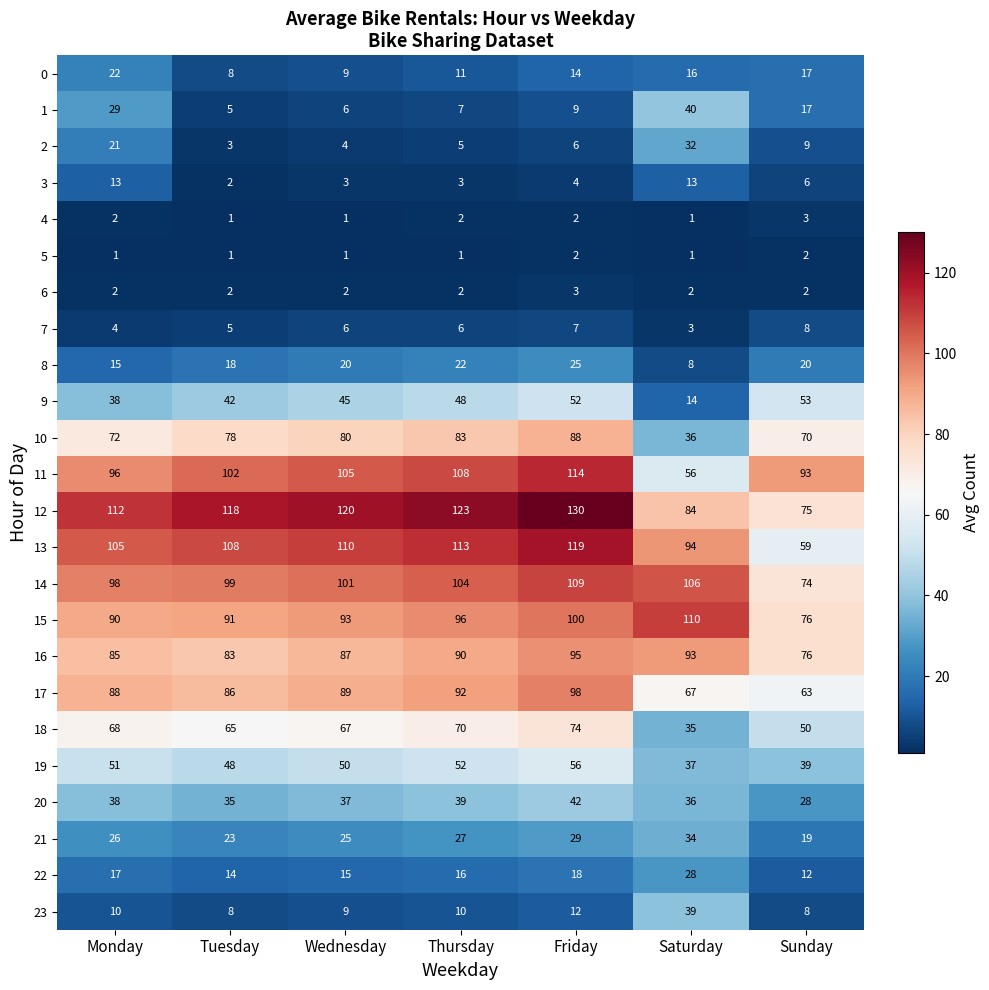

Rank the categories by 16 value from highest to lowest.

Friday, Saturday, Thursday, Wednesday, Monday, Tuesday, Sunday